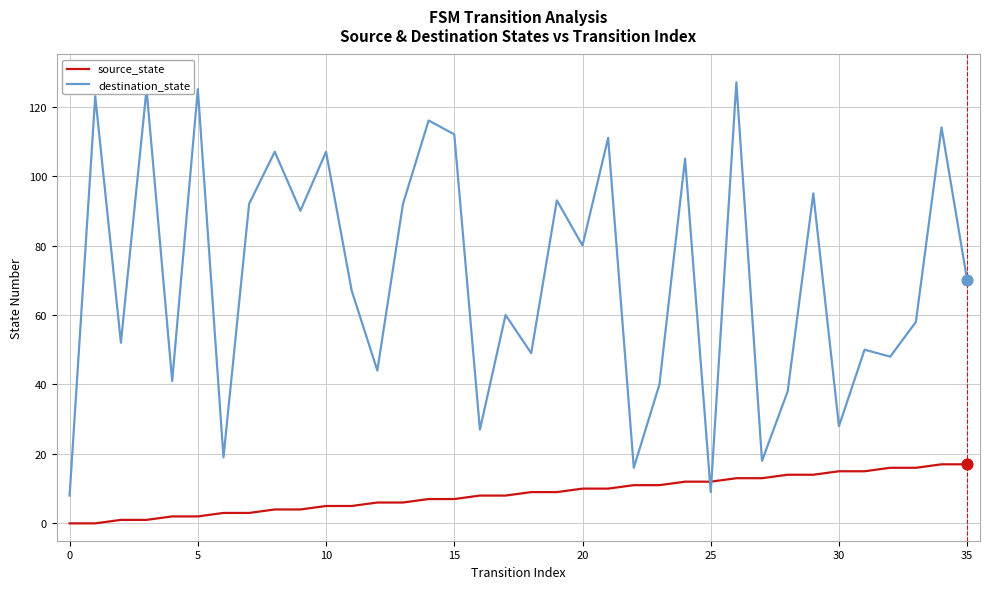

Which series has the largest total across all categories?

destination_state